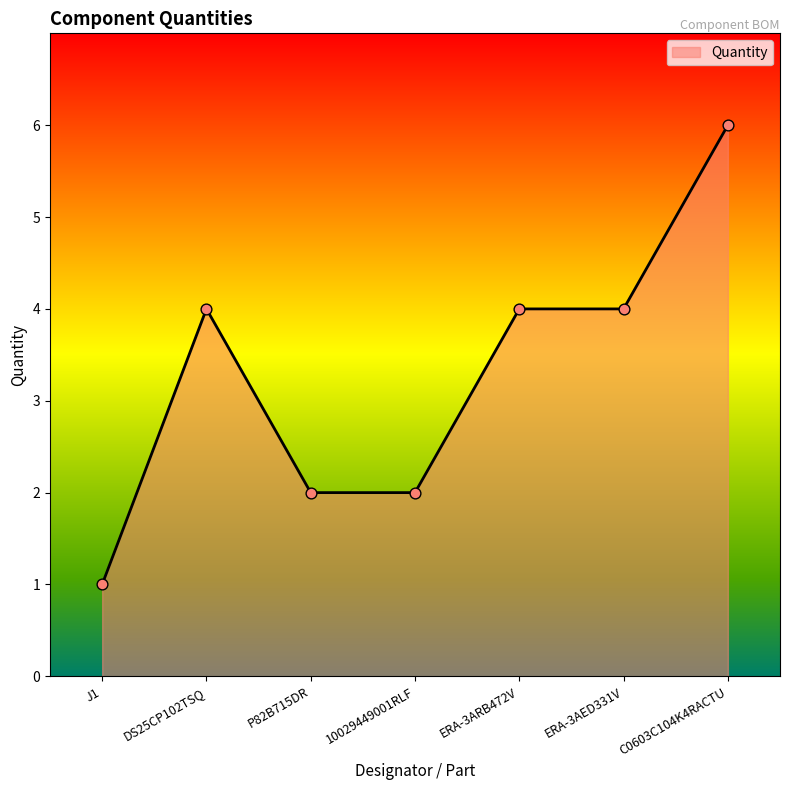

What is the change in value from ERA-3AED331V to C0603C104K4RACTU?

+2